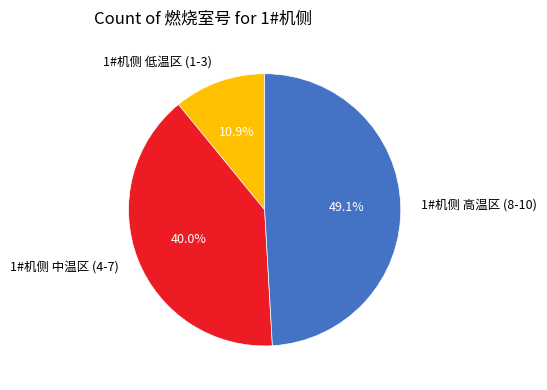

What percentage is NOT represented by 1#机侧 高温区 (8-10)?

50.9%